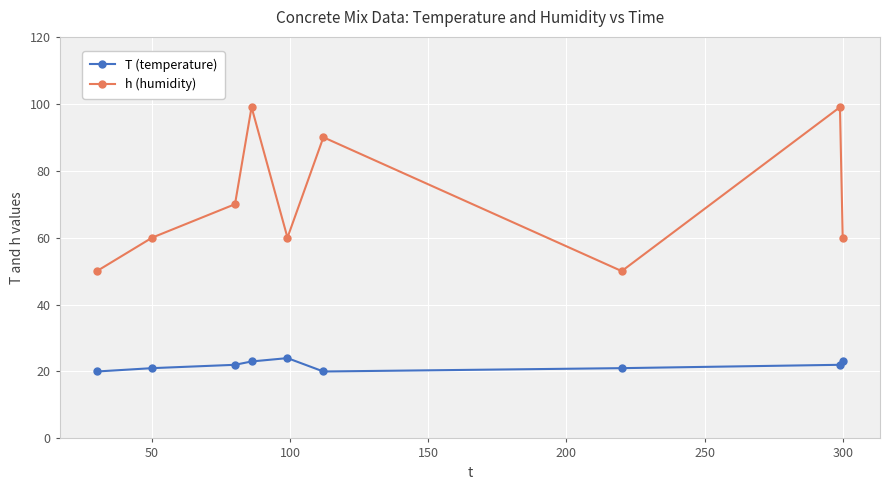

In h (humidity), how many points are lower than both neighbors (excluding endpoints)?

2